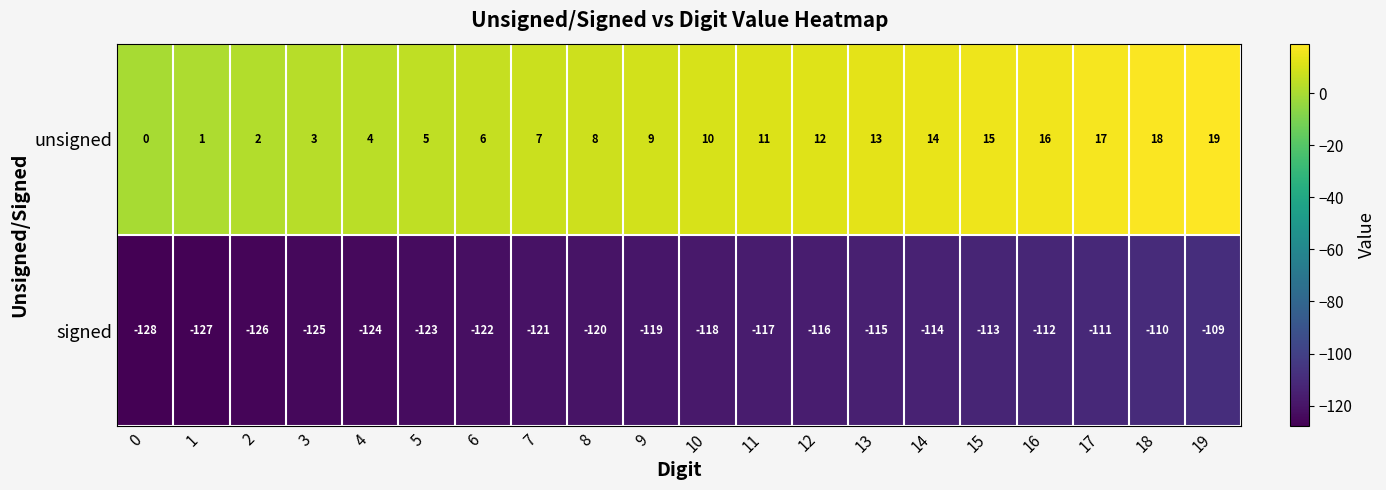

Where is unsigned nearest to the value 9?

9